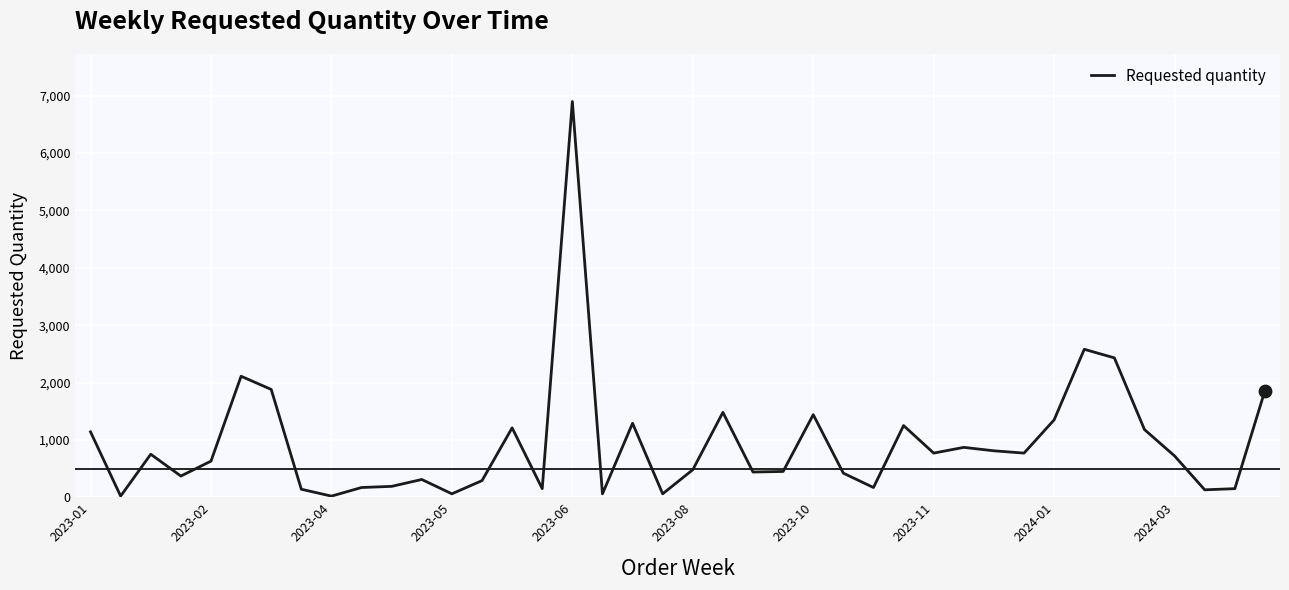

What is the greatest value displayed?

6900